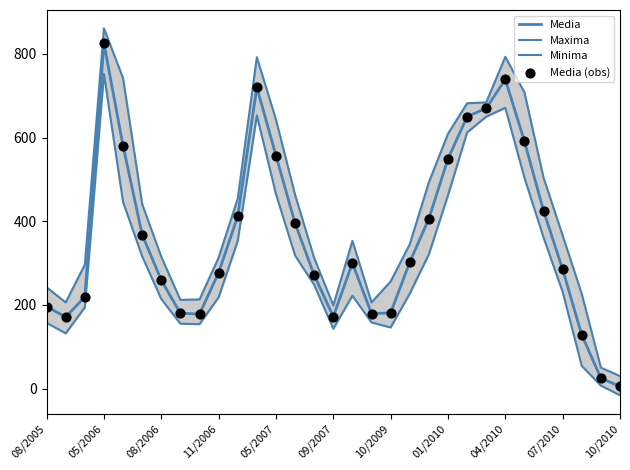

Which series has the largest total across all categories?

Maxima